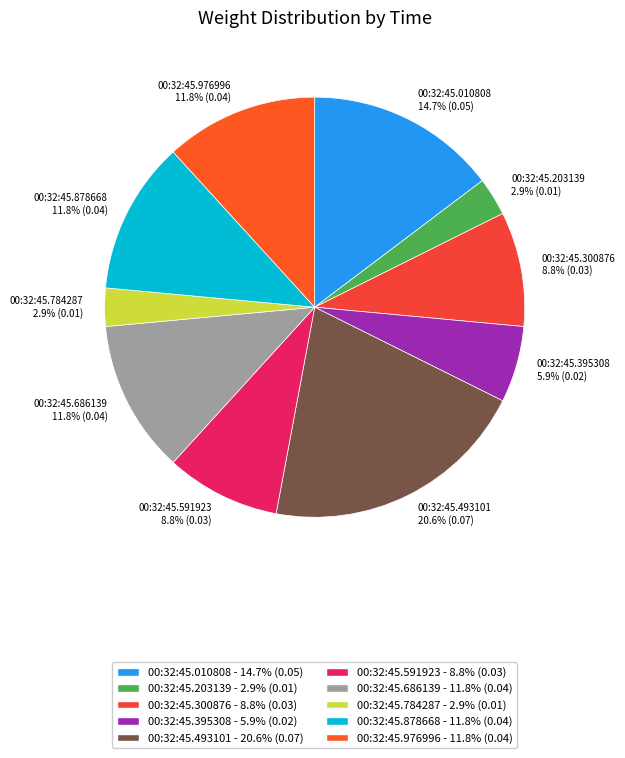

Count the number of slices in the pie.

10